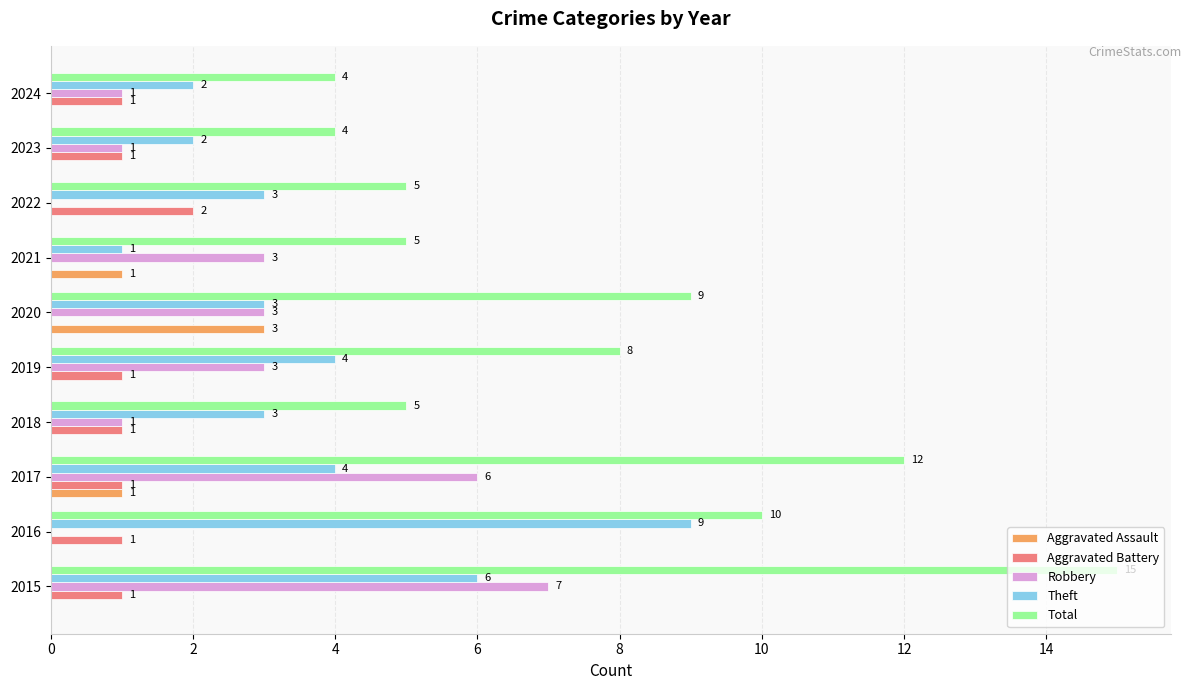

What are all the series names shown in the legend?

Aggravated Assault, Aggravated Battery, Robbery, Theft, Total